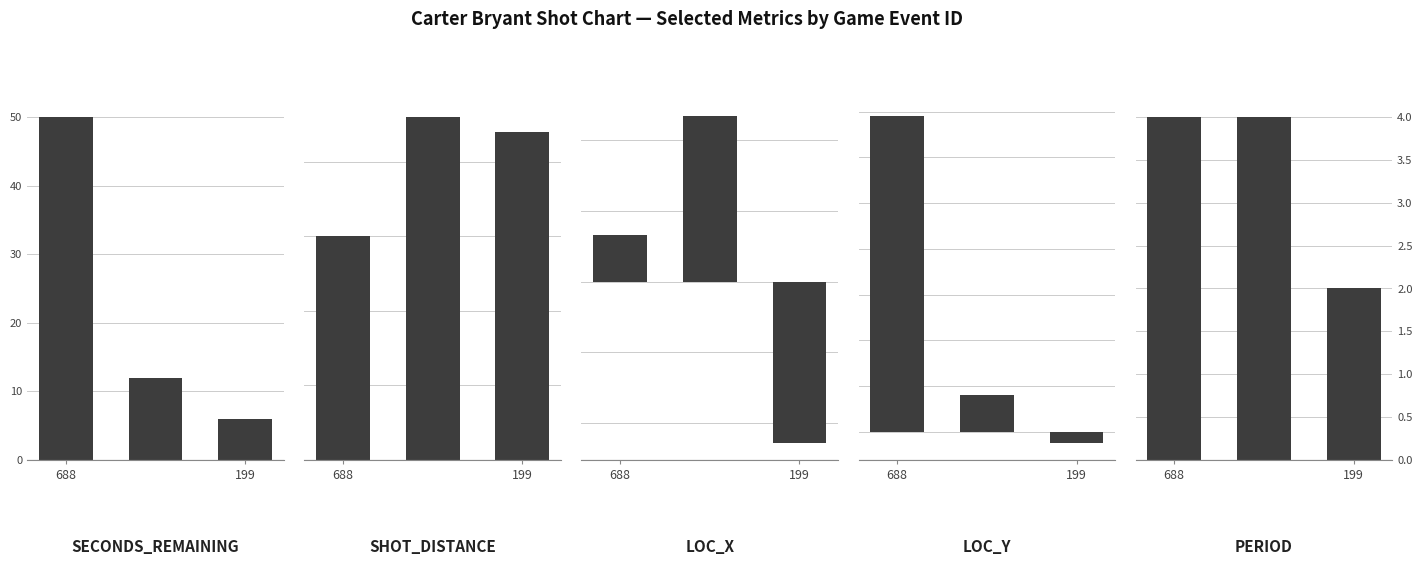

How many categories are shown in the chart?

3